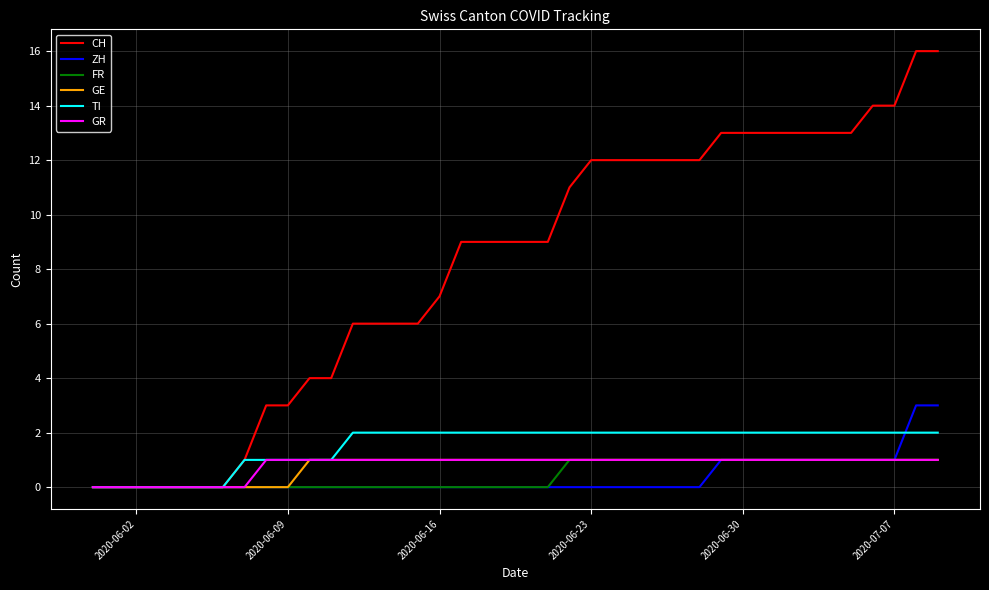

What is the greatest value displayed?

16